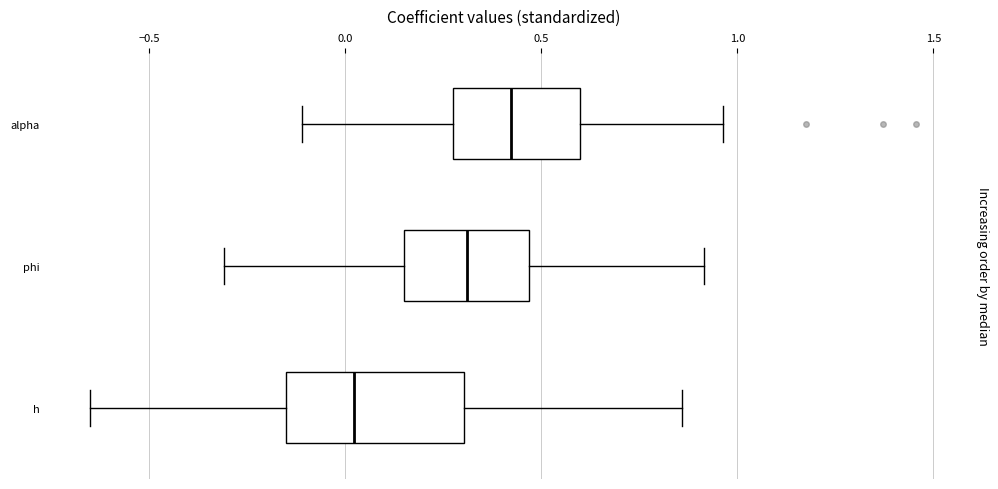

Comparing the boxes themselves (not the whiskers), which one is the widest?

h